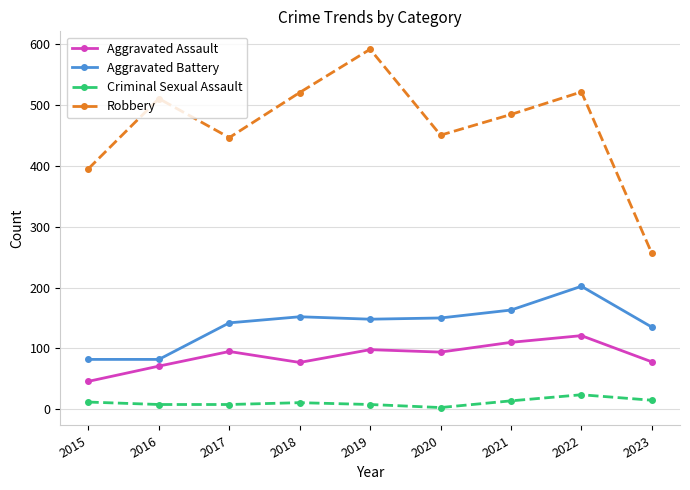

True or false: Aggravated Battery and Robbery cross at least once.

False